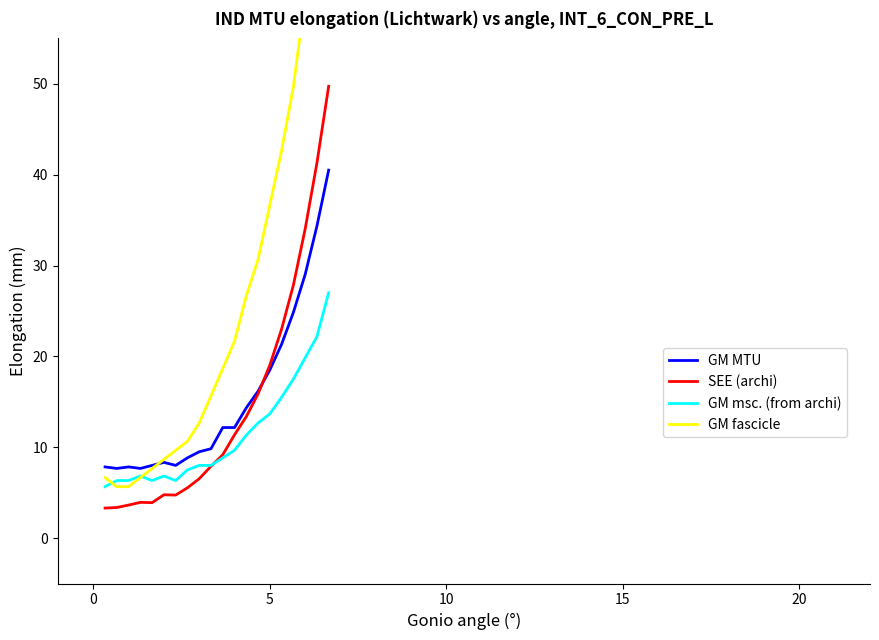

Does the chart display data point markers on the line(s)?

No